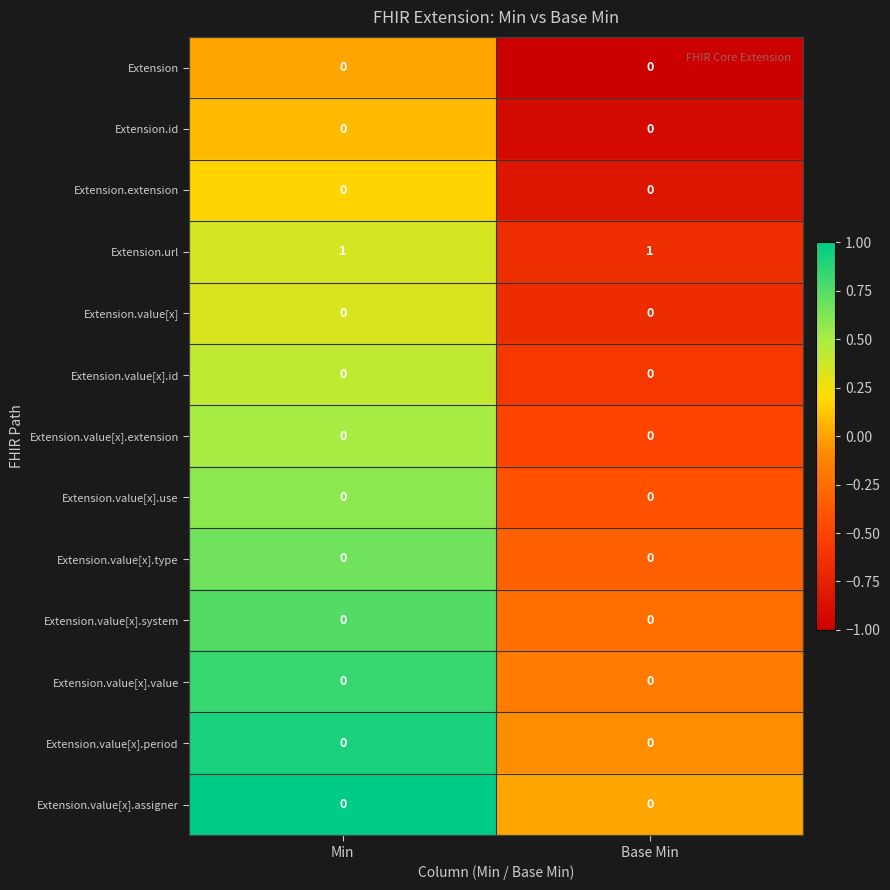

Is it true that Extension.value[x].assigner equals 0 at Base Min?

True